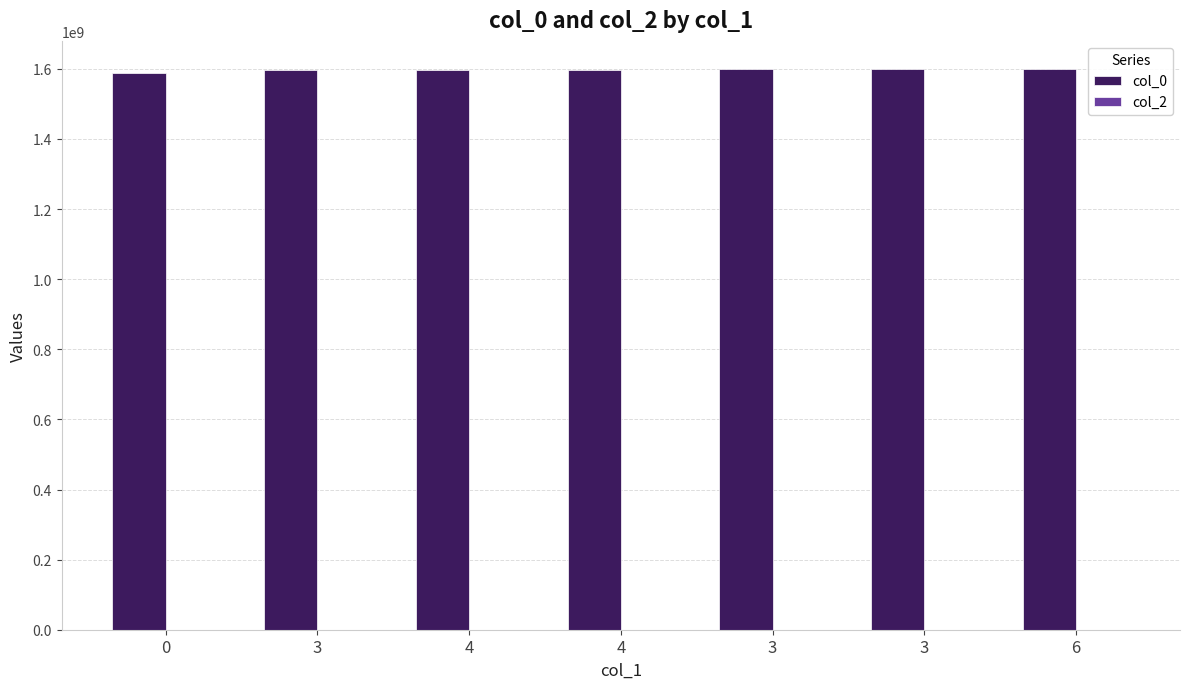

Reading left to right, what are all the values shown in this chart?

col_0: 0=1587125968	3=1597155452	4=1597270592	4=1597515393	3=1598451600	3=1599077869	6=1599859030
col_2: 0=0	3=0	4=0	4=1	3=1	3=0	6=0